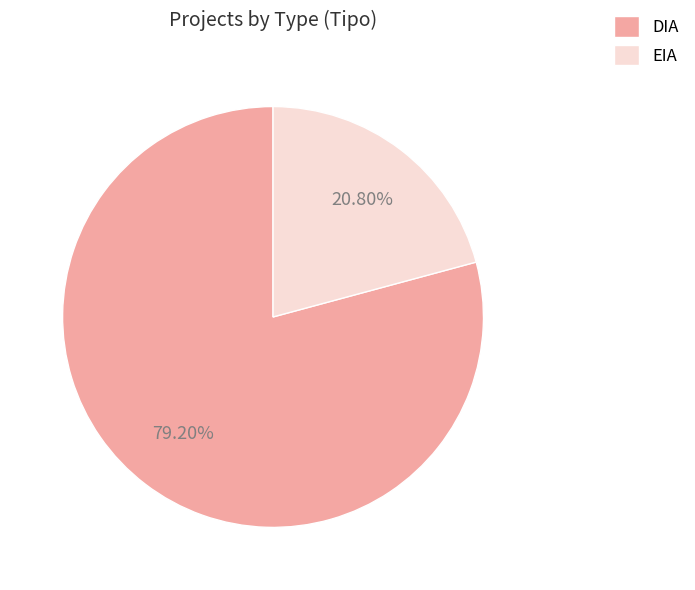

Is it true that DIA is 73% of the pie?

False